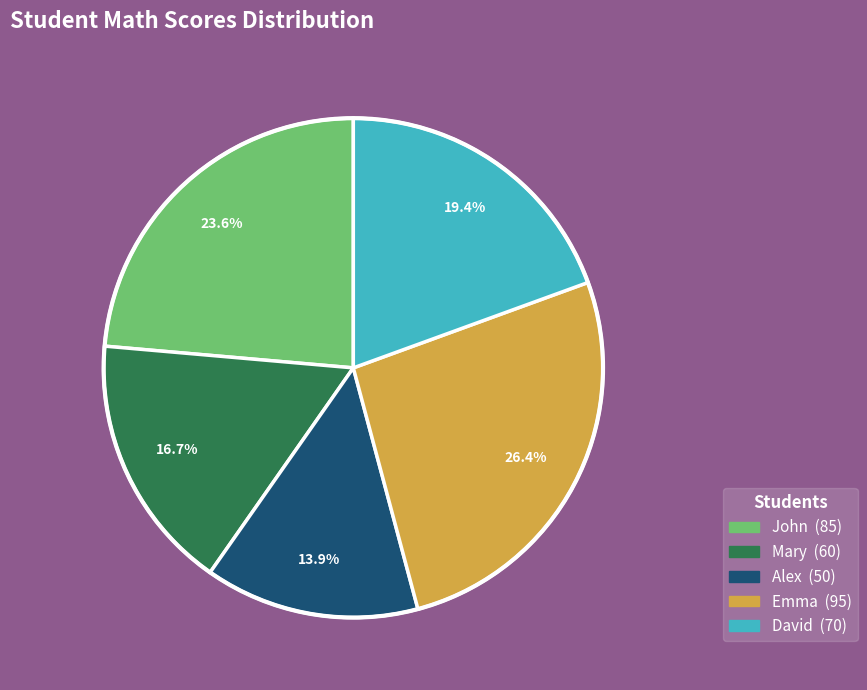

Does John account for over 50% of the chart?

No